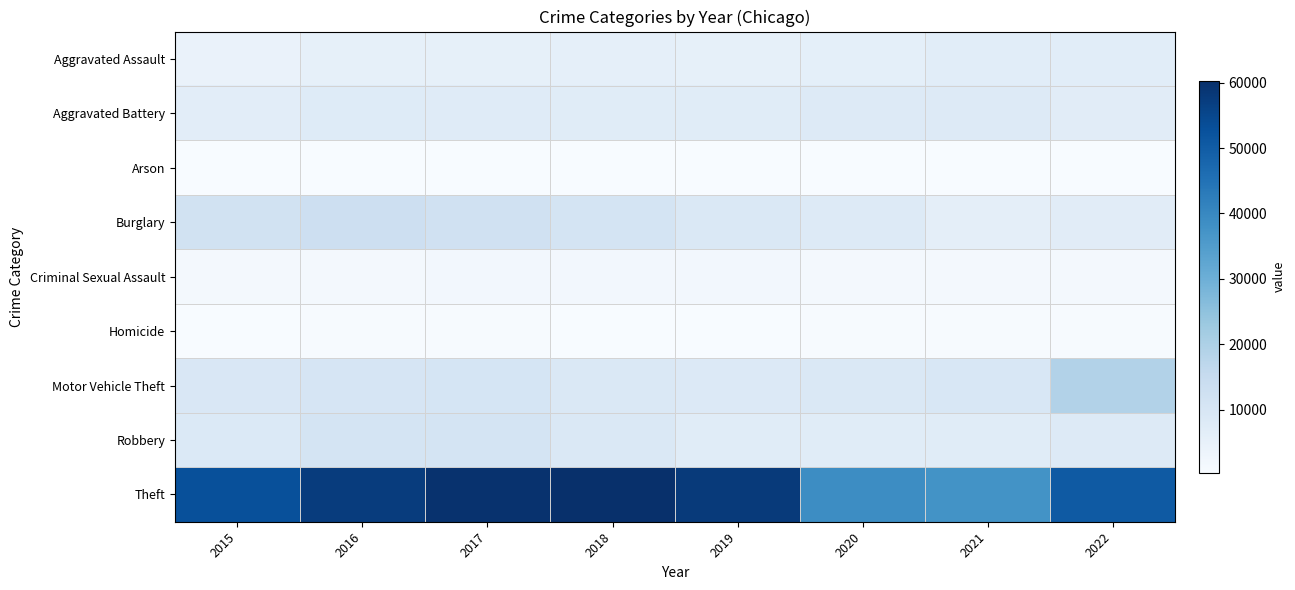

How many data points does each series have?

8